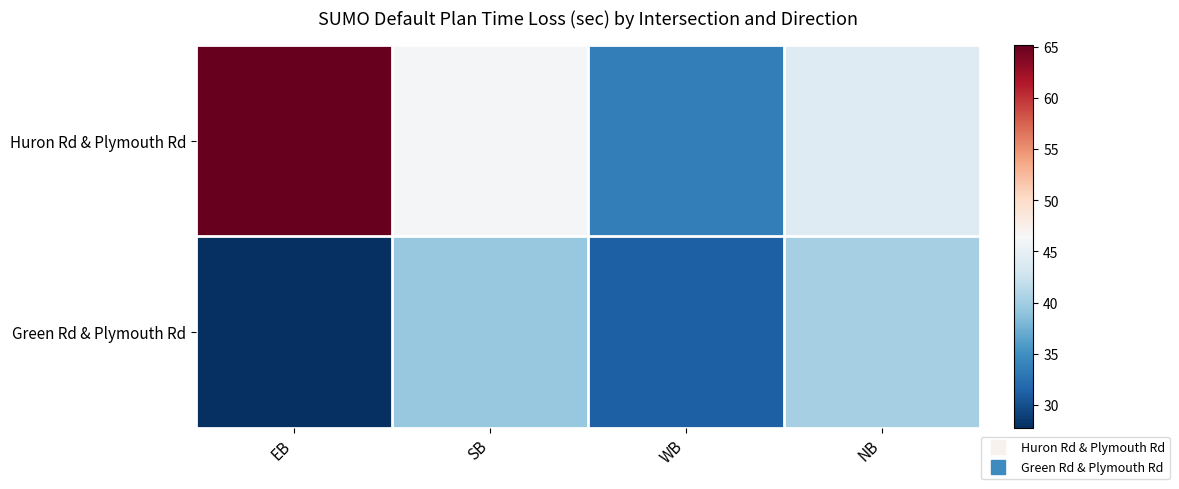

At how many categories does at least one series exceed 62?

1